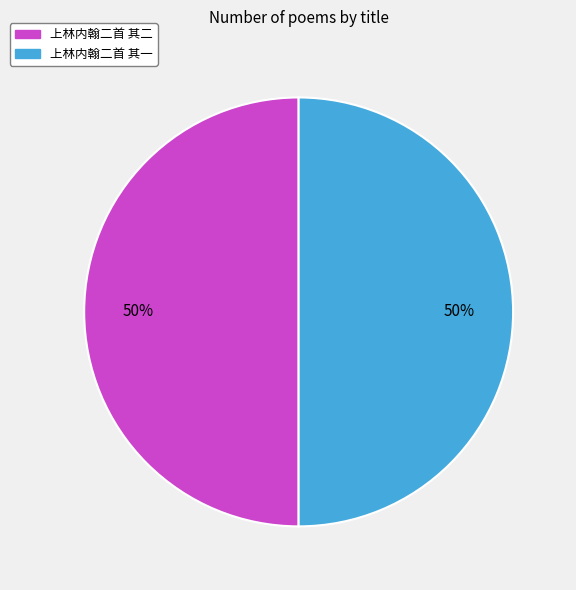

Is the sum of 上林内翰二首 其二 and 上林内翰二首 其一 greater than half?

Yes